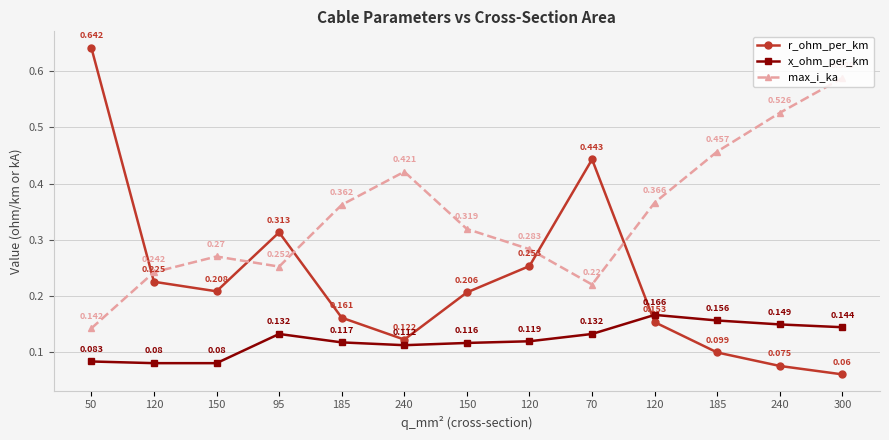

Reading left to right, what are all the values shown in this chart?

r_ohm_per_km: 0.6	0.2	0.2	0.3	0.2	0.1	0.2	0.3	0.4	0.2	0.1	0.1	0.1
x_ohm_per_km: 0.1	0.1	0.1	0.1	0.1	0.1	0.1	0.1	0.1	0.2	0.2	0.1	0.1
max_i_ka: 0.1	0.2	0.3	0.3	0.4	0.4	0.3	0.3	0.2	0.4	0.5	0.5	0.6